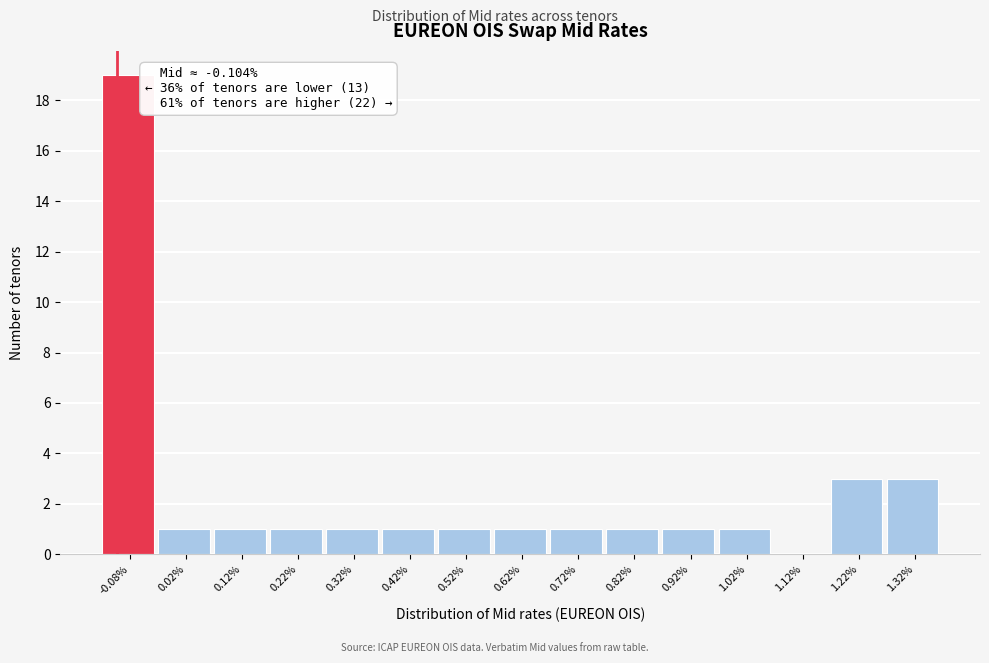

Which range on the x-axis has the tallest bar?

-0.13 to -0.03